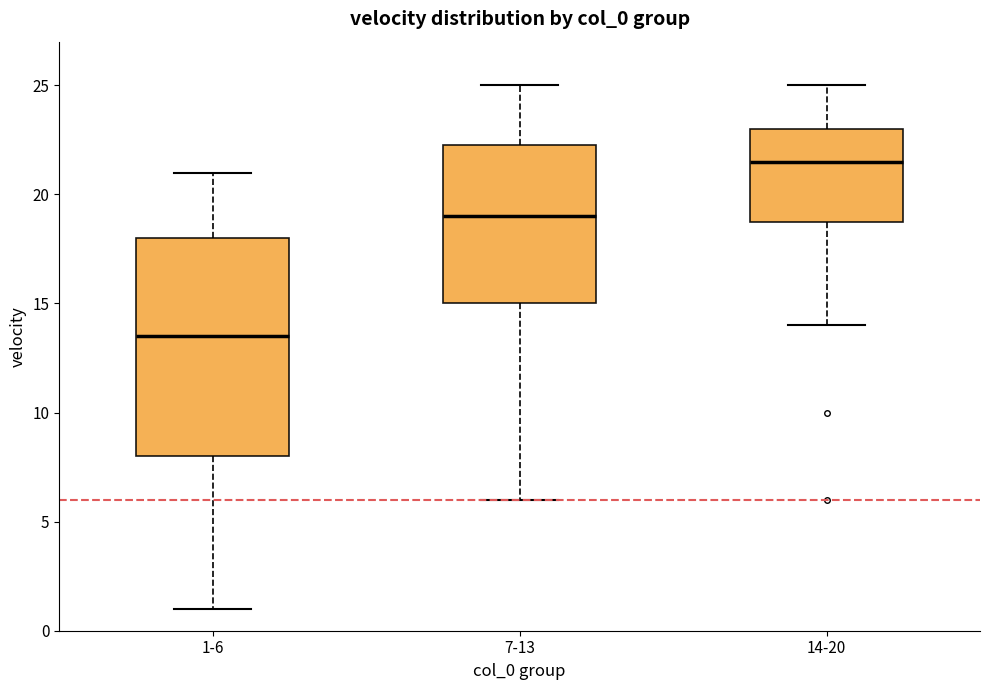

Comparing the boxes themselves (not the whiskers), which one is the tallest?

1-6